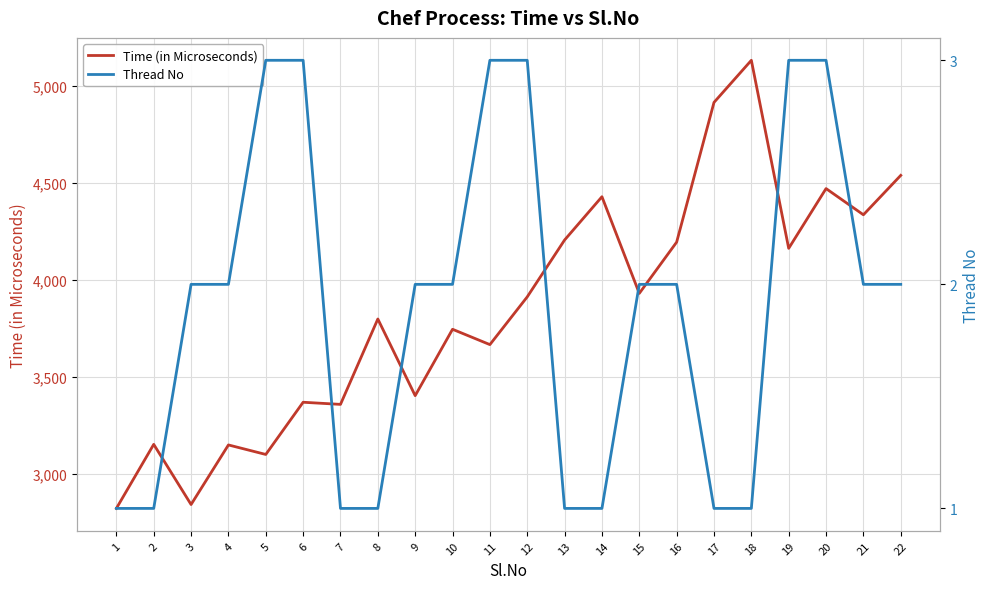

What is the sum of the Thread No values at 18 and 5?

4